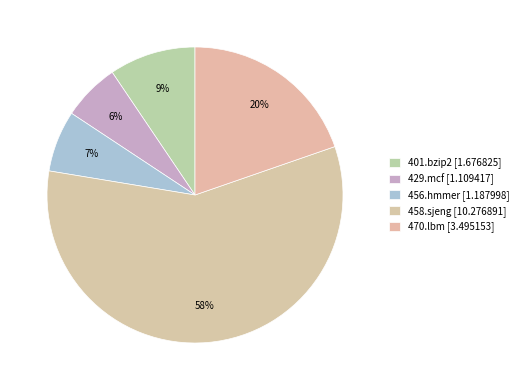

How many slices are in this pie chart?

5